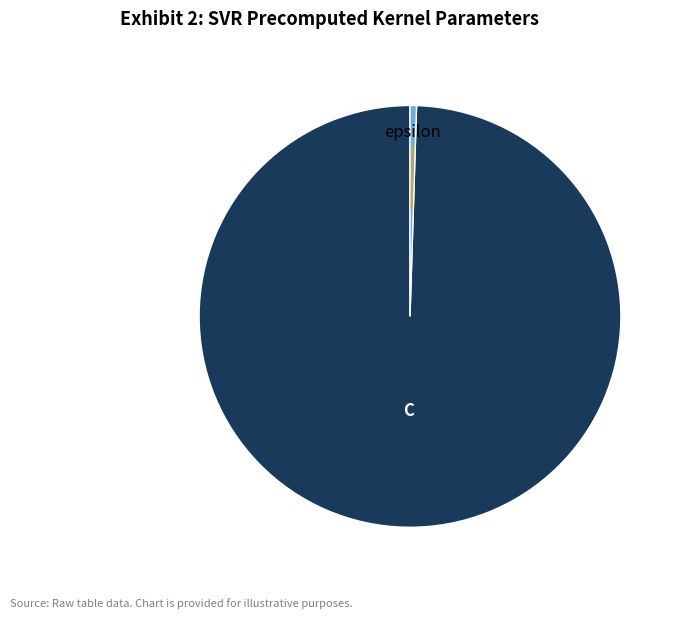

What is the majority slice?

C